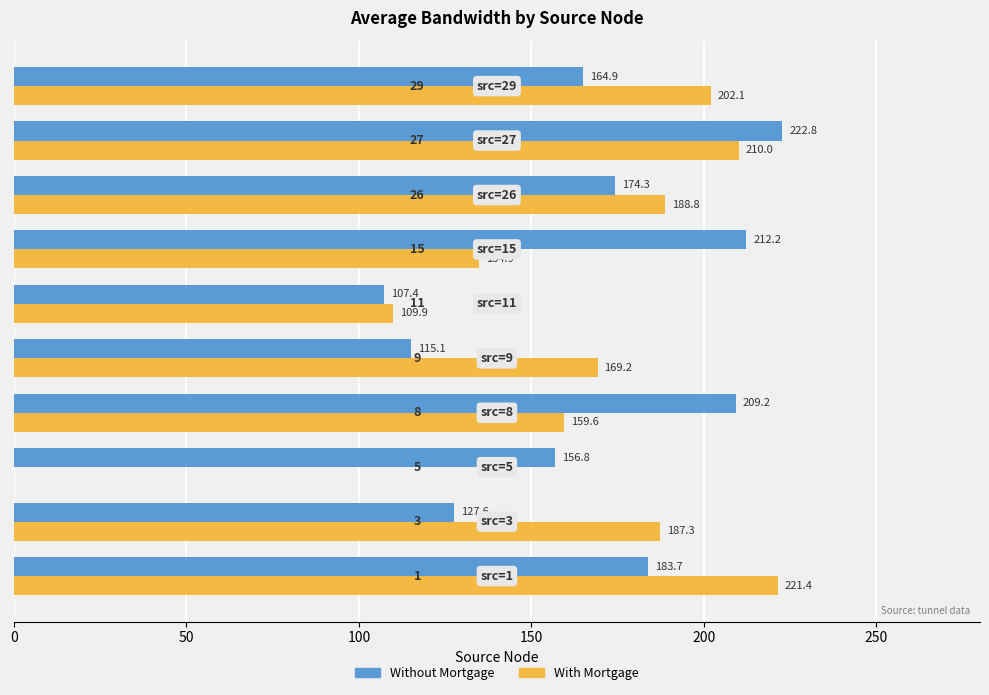

What is the sum of all With Mortgage values?

1583.2